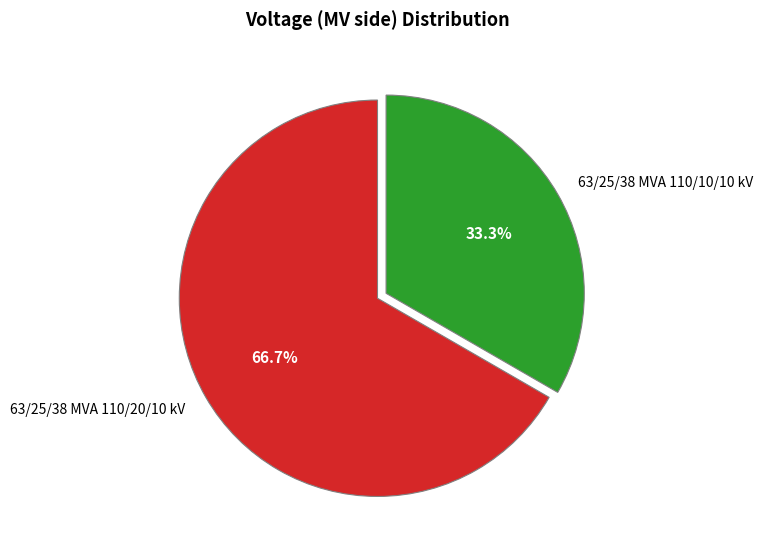

To the nearest percent, what is the difference between the 63/25/38 MVA 110/20/10 kV and 63/25/38 MVA 110/10/10 kV slice percentages?

33%